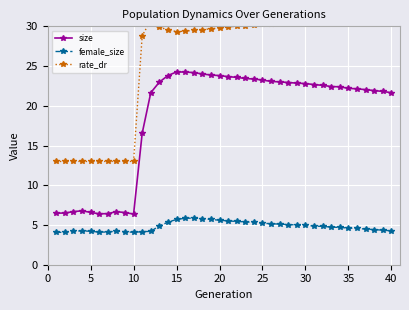

True or false: size and rate_dr intersect in this chart.

False